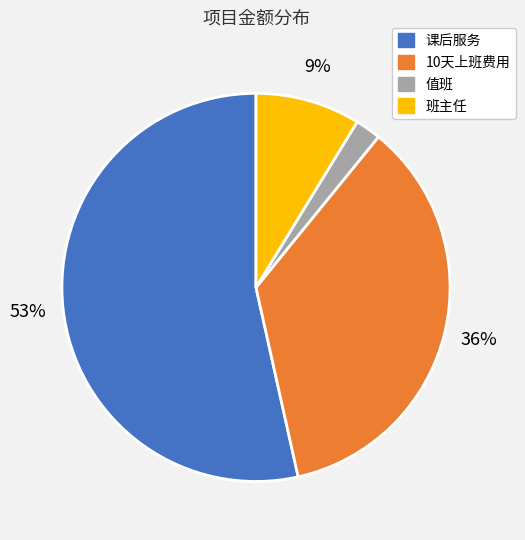

Do 值班 and 课后服务 together represent more than half of the pie?

Yes